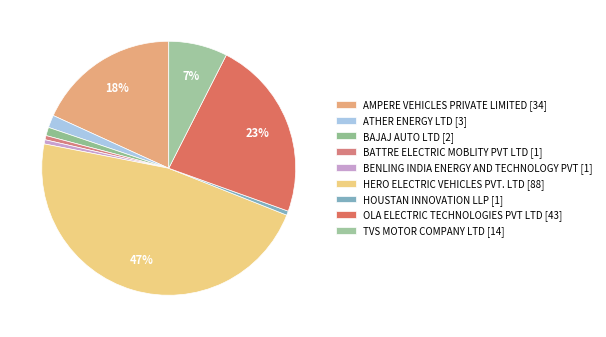

To the nearest percent, what portion does AMPERE VEHICLES PRIVATE LIMITED represent?

18%